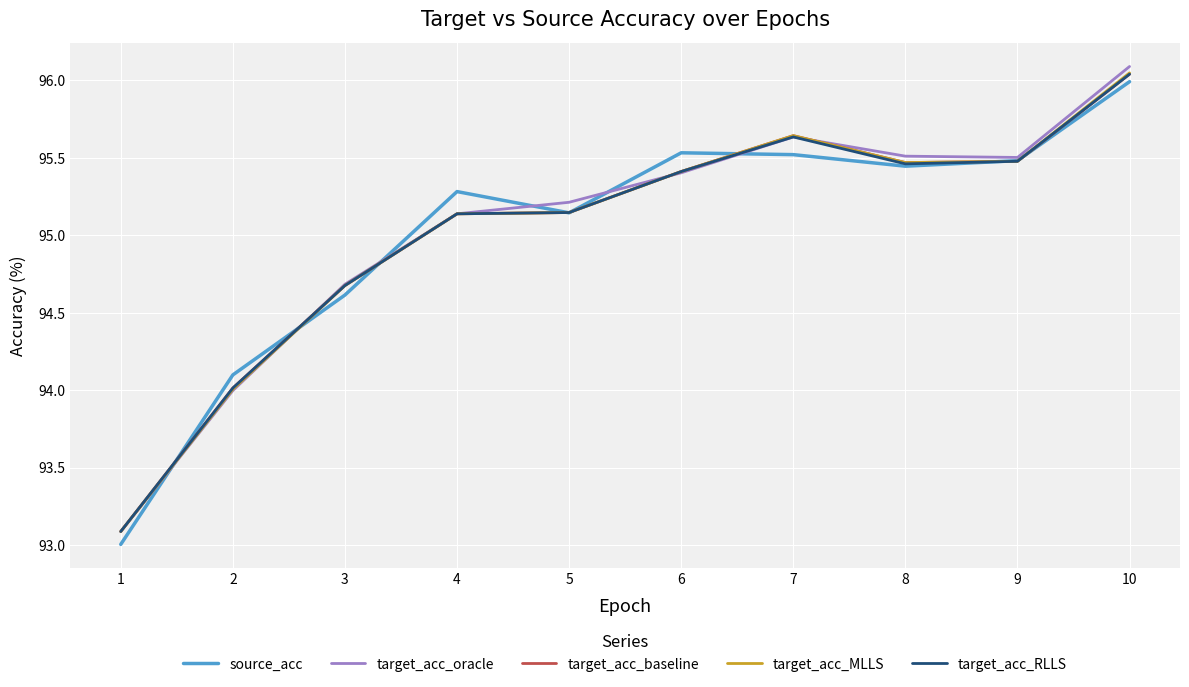

Is it true that source_acc equals 95.5 at 6?

True